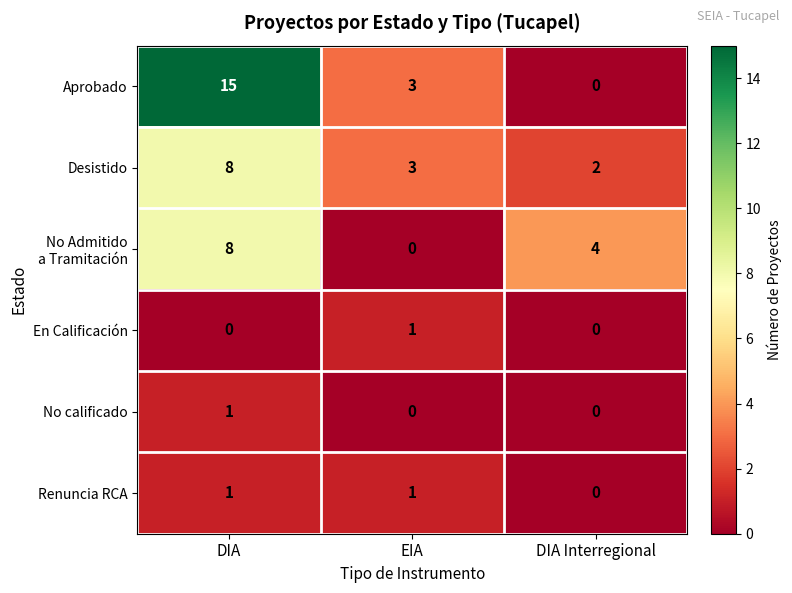

The value of No calificado at EIA is 1. True or false?

False